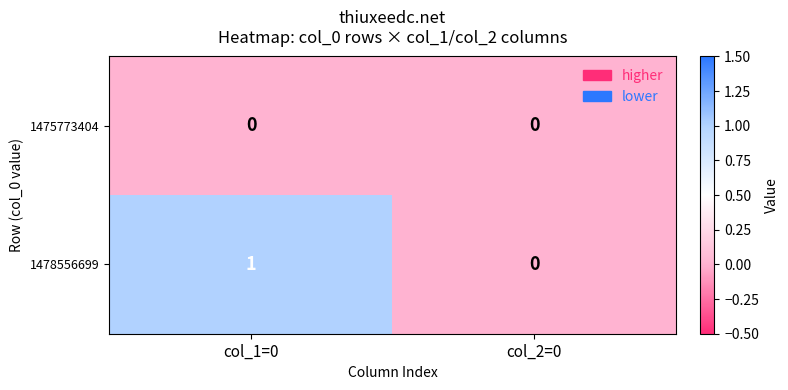

What is the total value across all series at col_1=0?

1